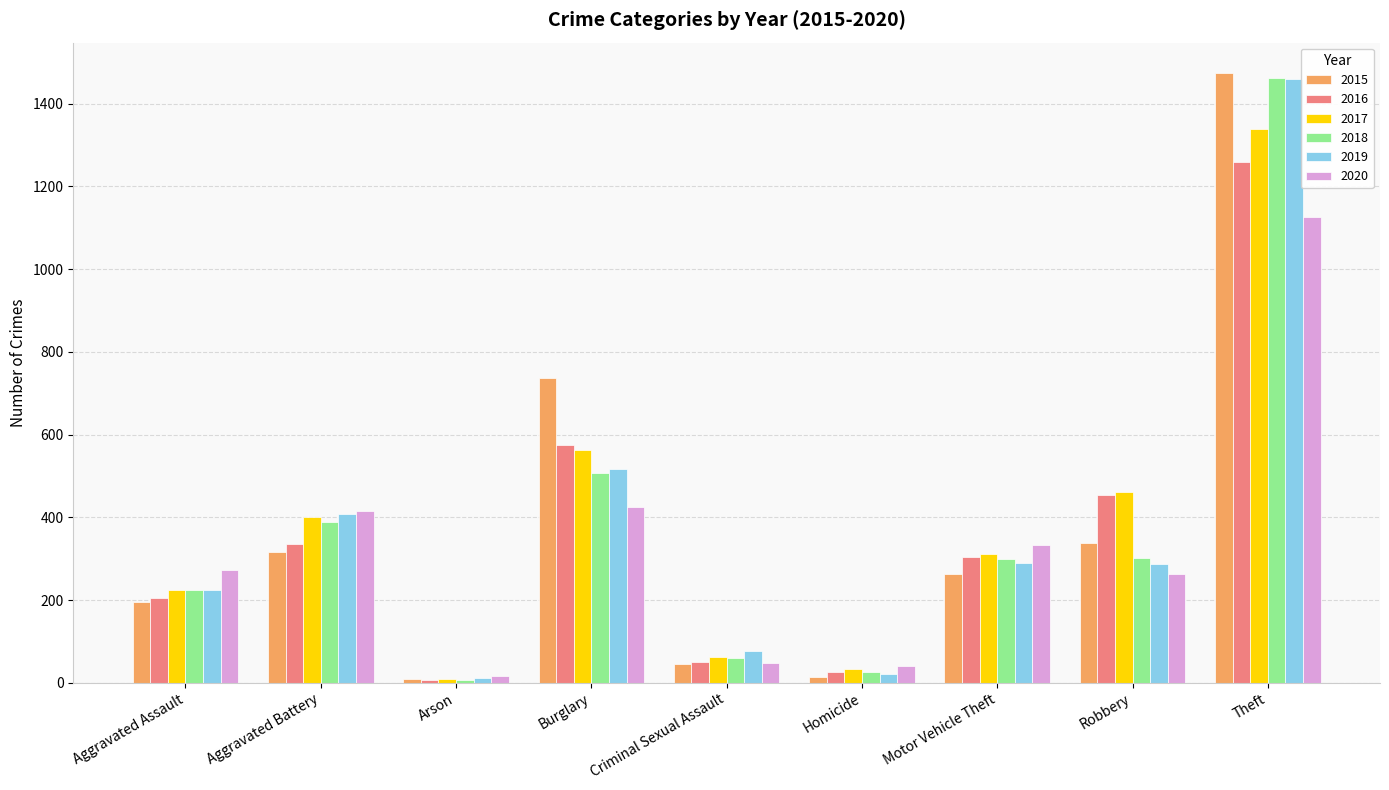

What is the maximum value shown in the chart?

1474